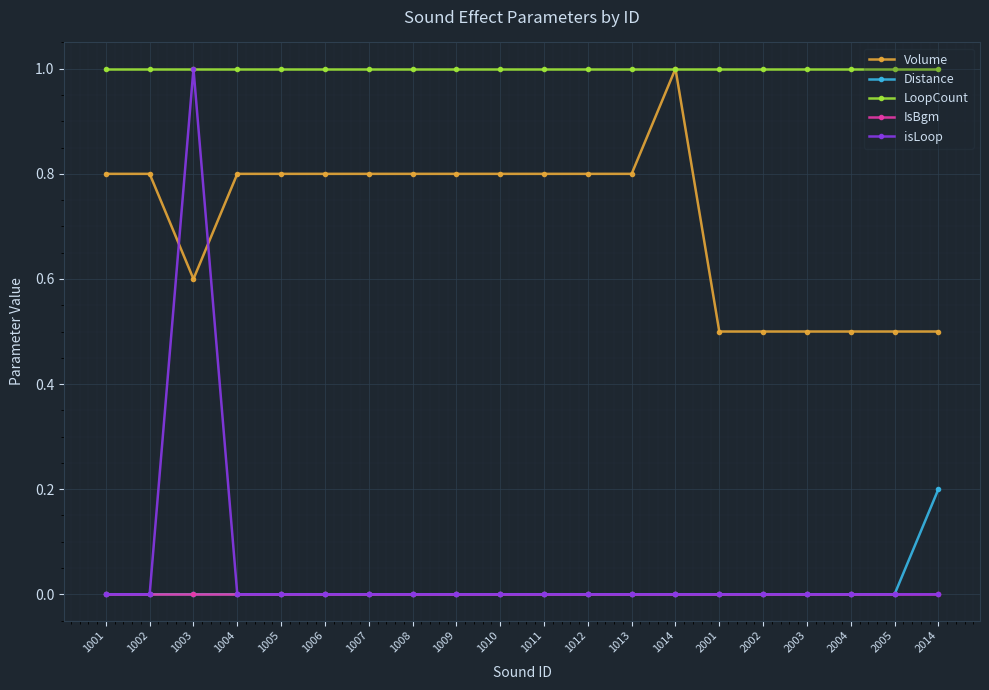

True or false: Volume and Distance intersect in this chart.

False